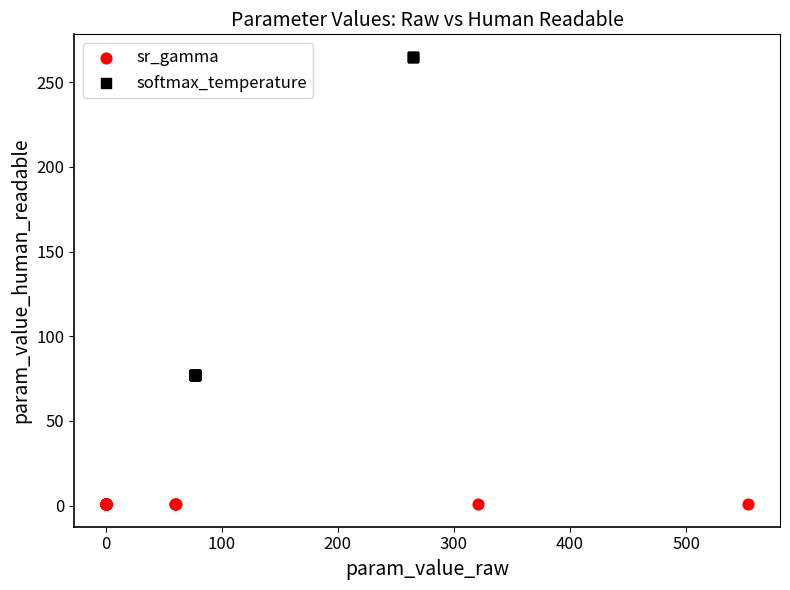

What are all the series names shown in the legend?

sr_gamma, softmax_temperature